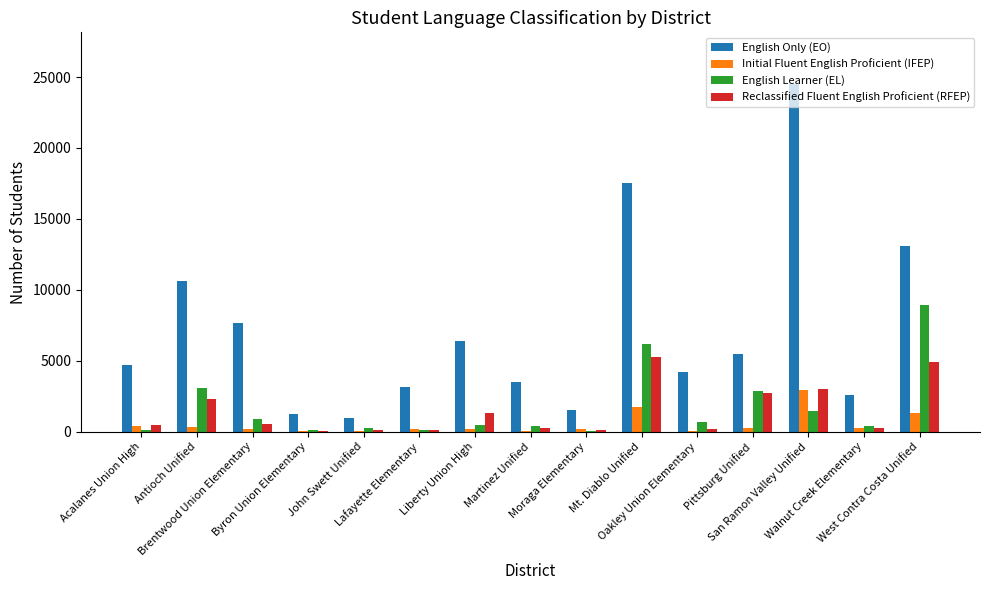

What are all the series names shown in the legend?

English Only (EO), Initial Fluent English Proficient (IFEP), English Learner (EL), Reclassified Fluent English Proficient (RFEP)